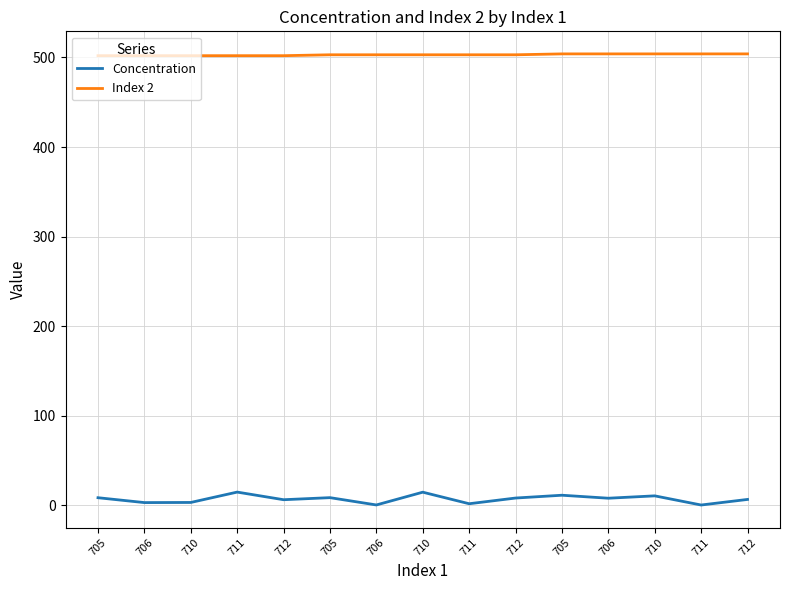

What are all the series names shown in the legend?

Concentration, Index 2